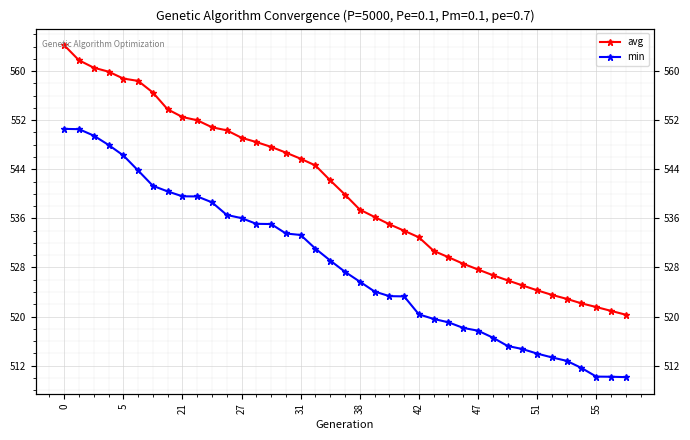

At how many categories does at least one series exceed 546?

16